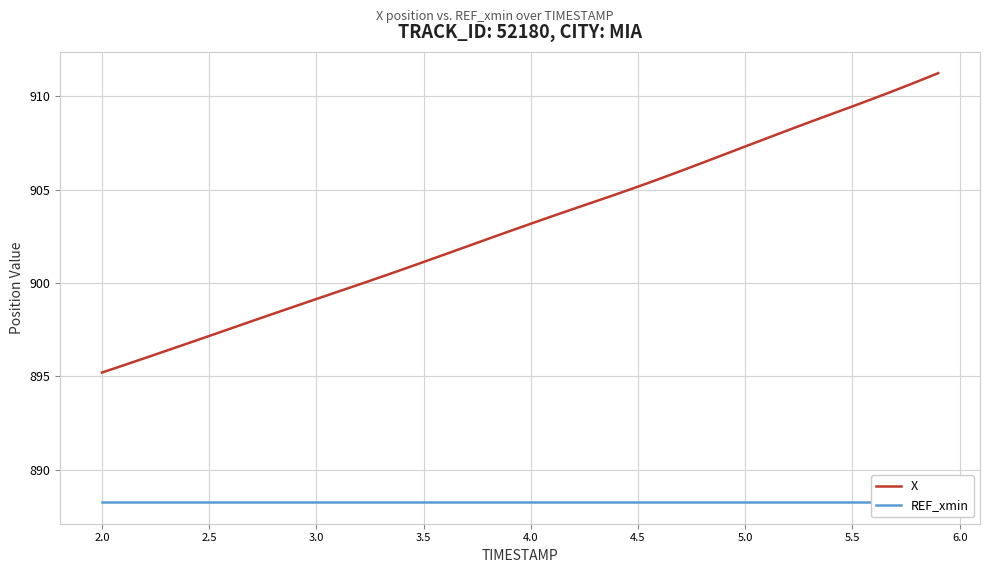

What is the lowest value of the X series?

895.2